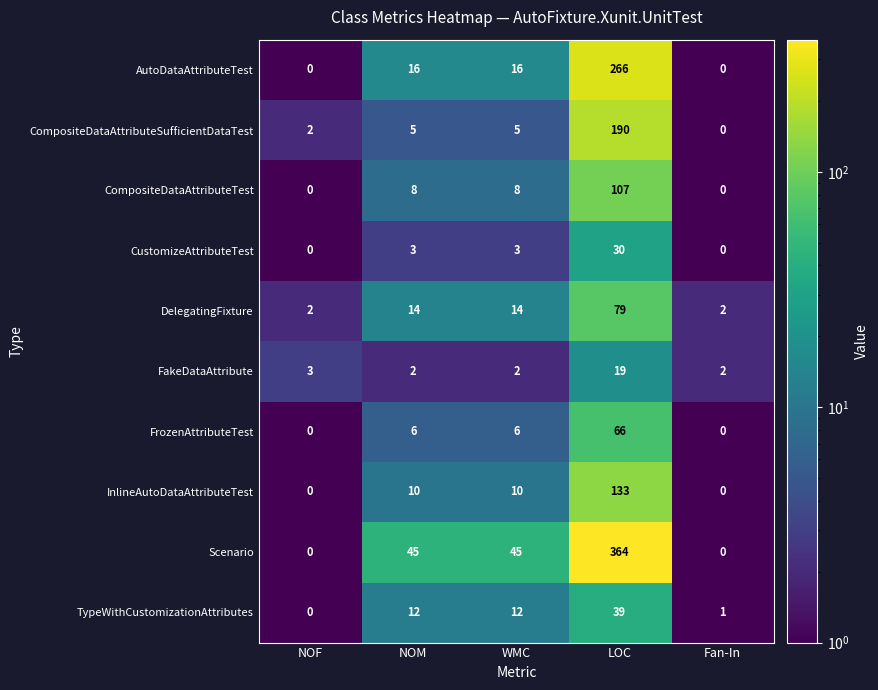

Is the value of CompositeDataAttributeTest at WMC greater than the value of DelegatingFixture at LOC?

No